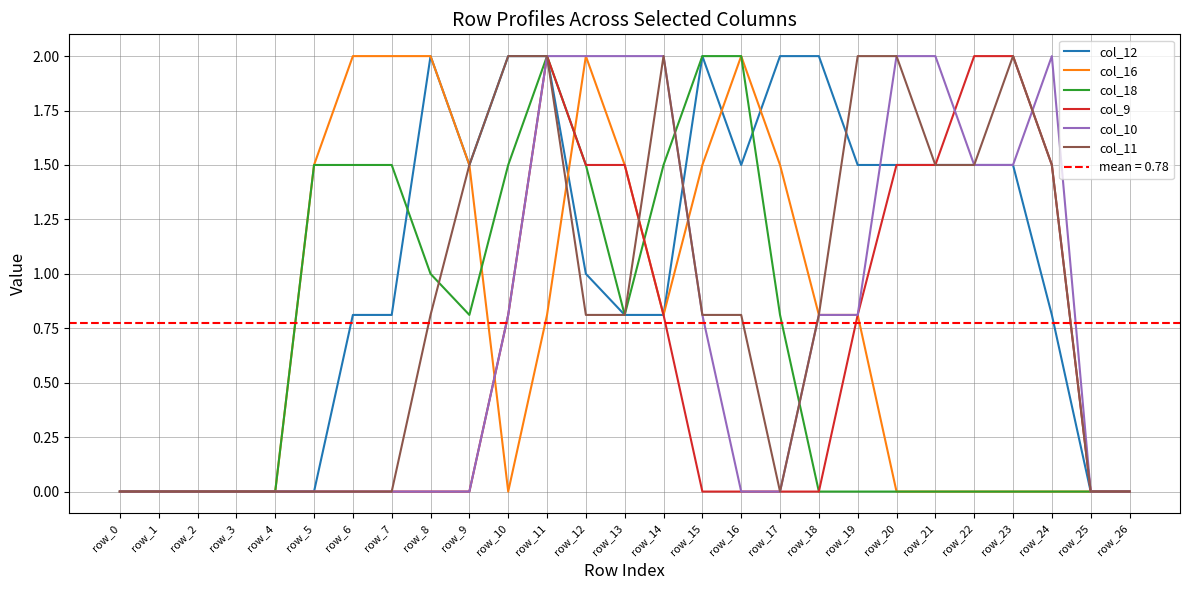

Which has a higher value, row_8 or row_9?

row_8